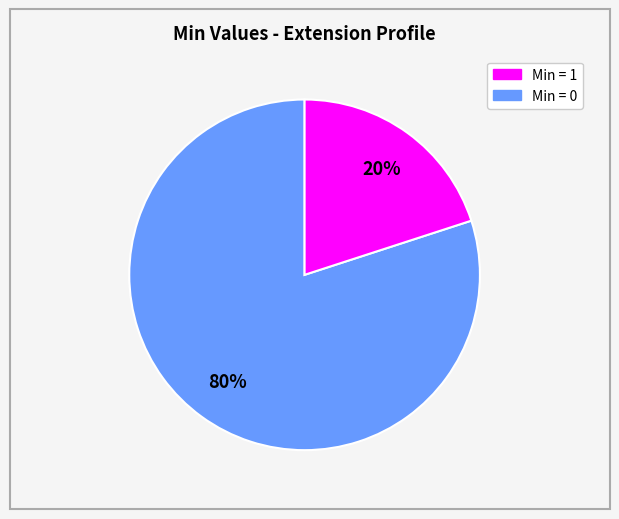

Count the number of slices in the pie.

2